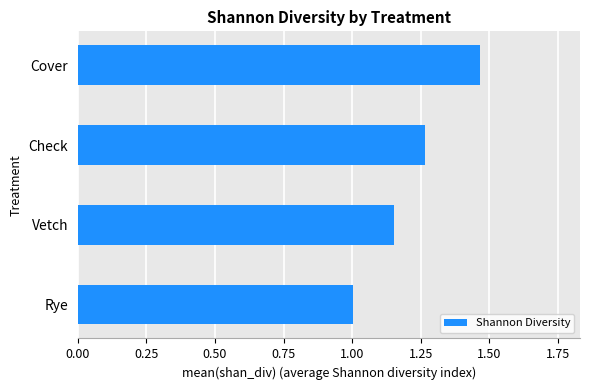

Rank the categories by value from highest to lowest.

Cover, Check, Vetch, Rye